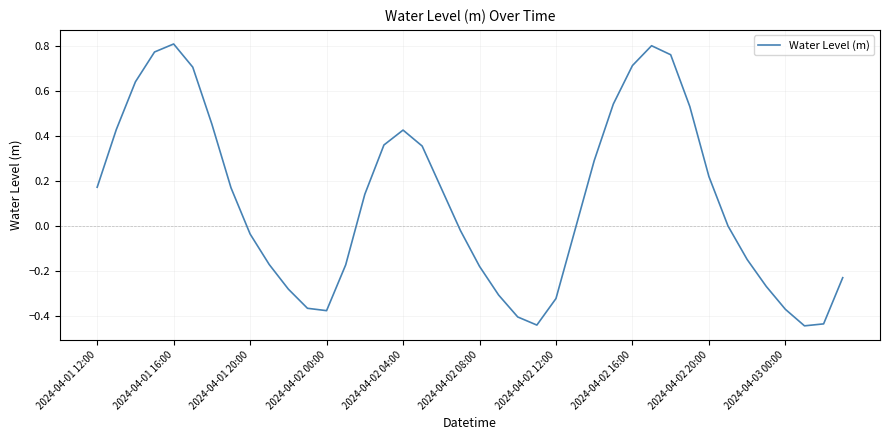

How many series are shown in this chart?

1